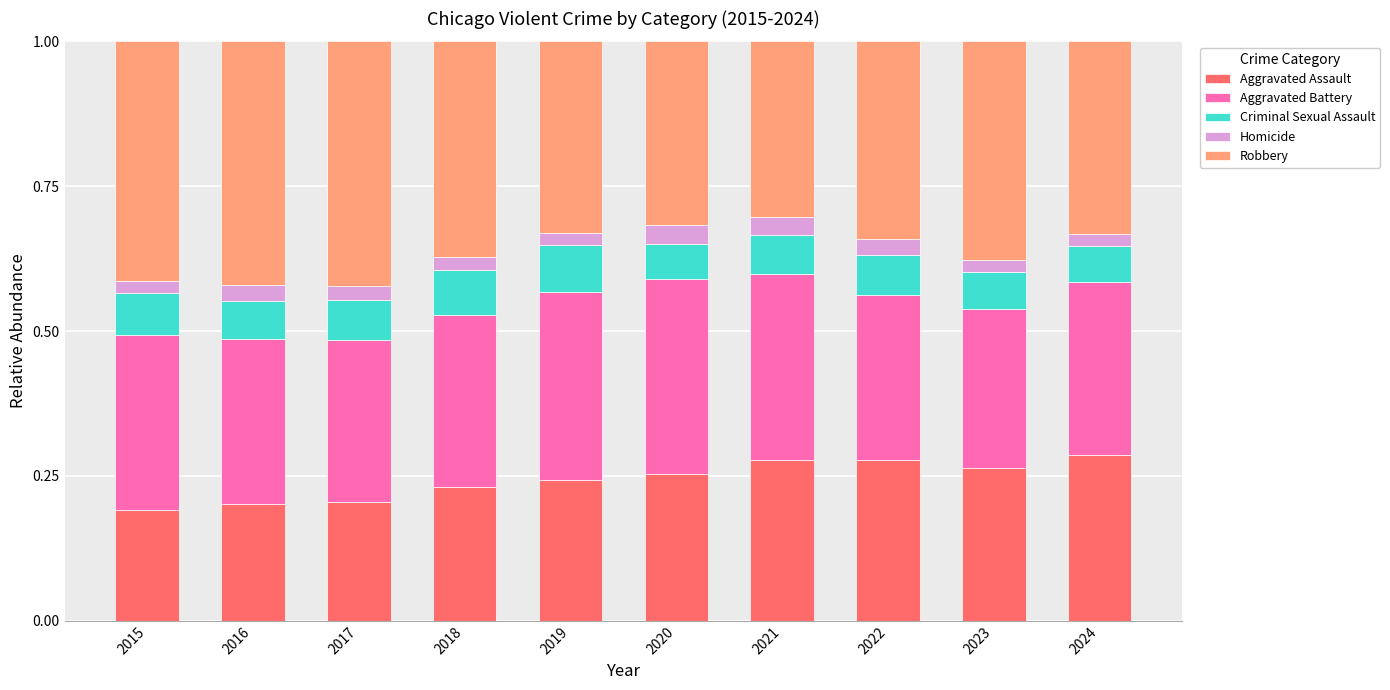

The value of Aggravated Assault at 2024 is 0.3. True or false?

True